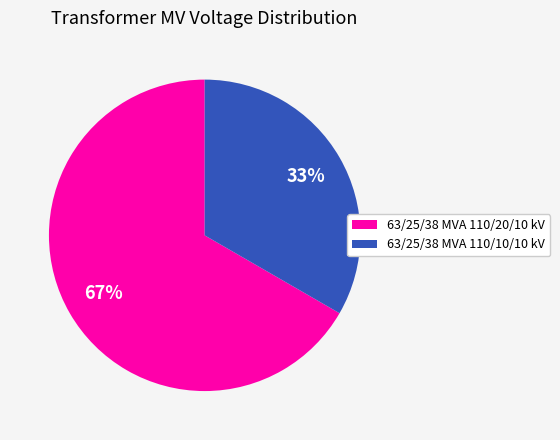

Which category has the biggest portion of the pie?

63/25/38 MVA 110/20/10 kV